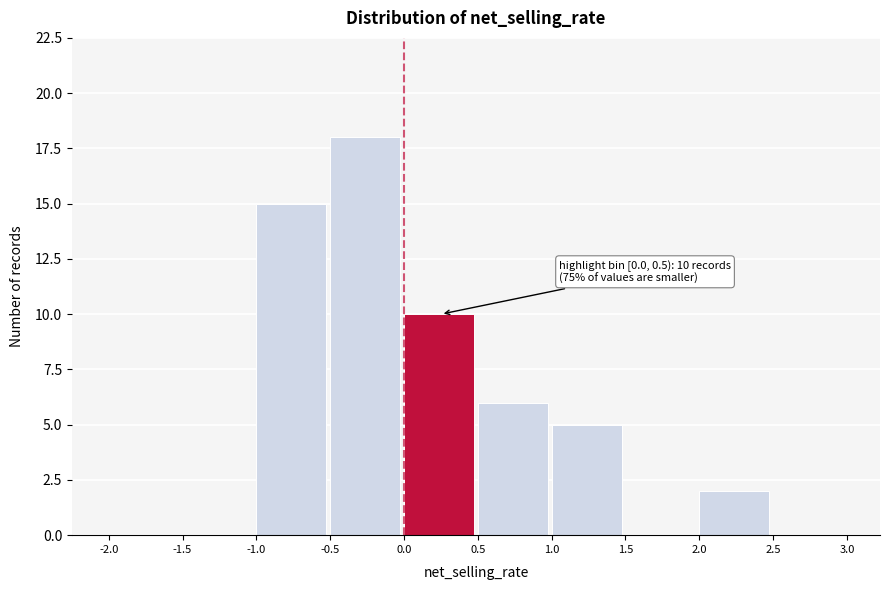

Which range on the x-axis has the tallest bar?

-0.5 to 0.0